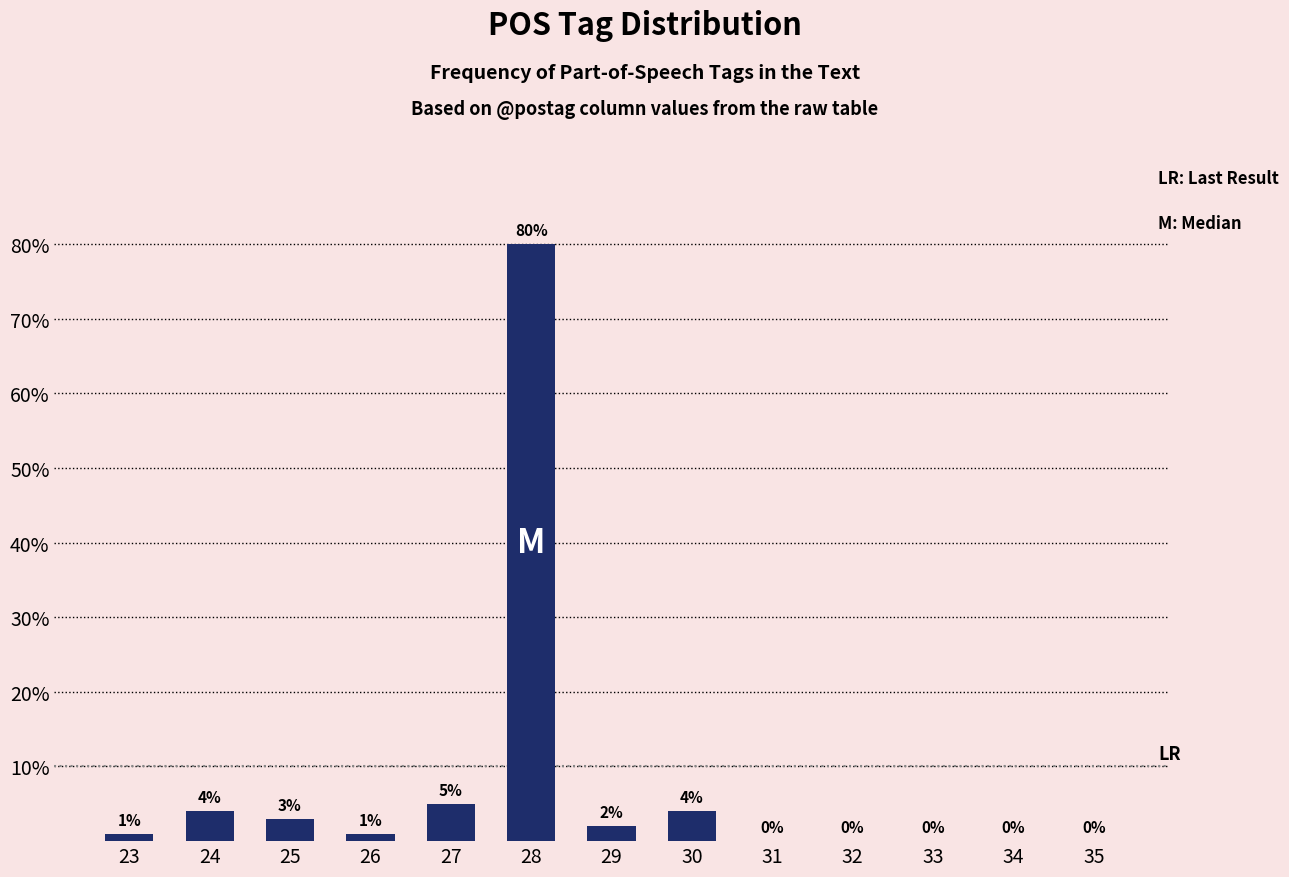

Reading left to right, list all the values displayed in this chart.

23=1	24=4	25=3	26=1	27=5	28=80	29=2	30=4	31=0	32=0	33=0	34=0	35=0